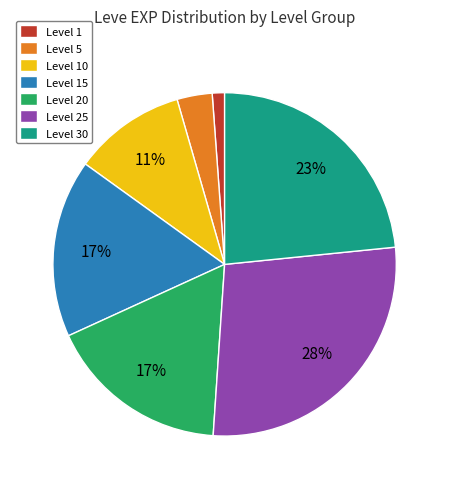

True or false: Level 5 accounts for 3% of the total.

True